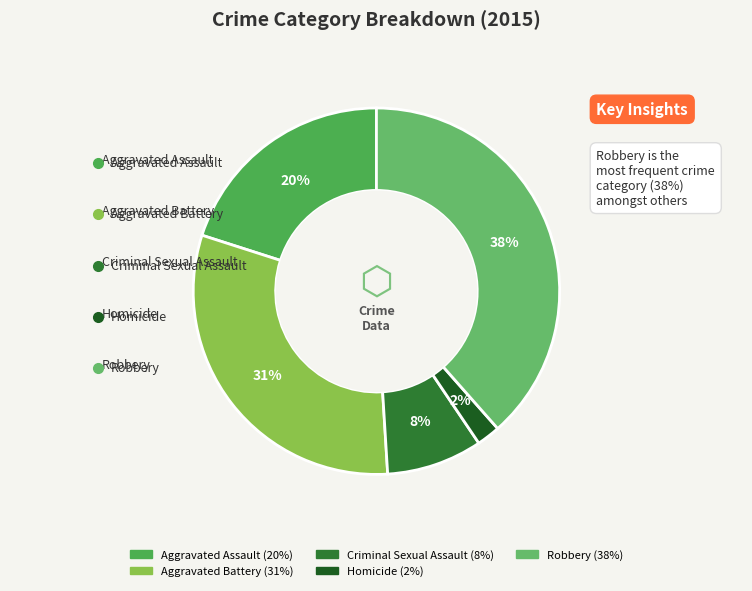

Which category has the smallest portion of the pie?

Homicide